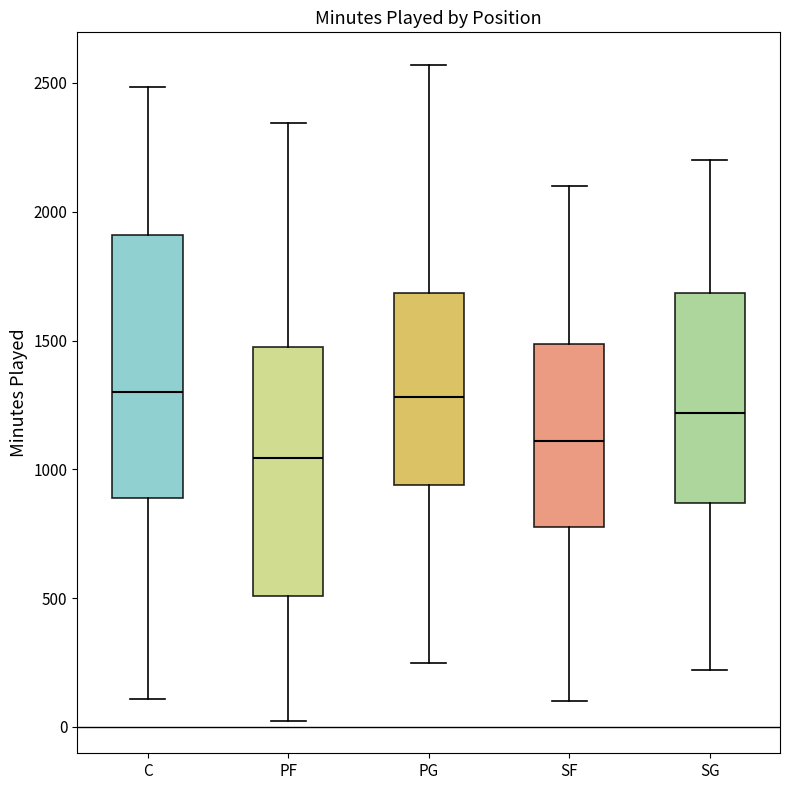

Which box's median line is the lowest?

PF